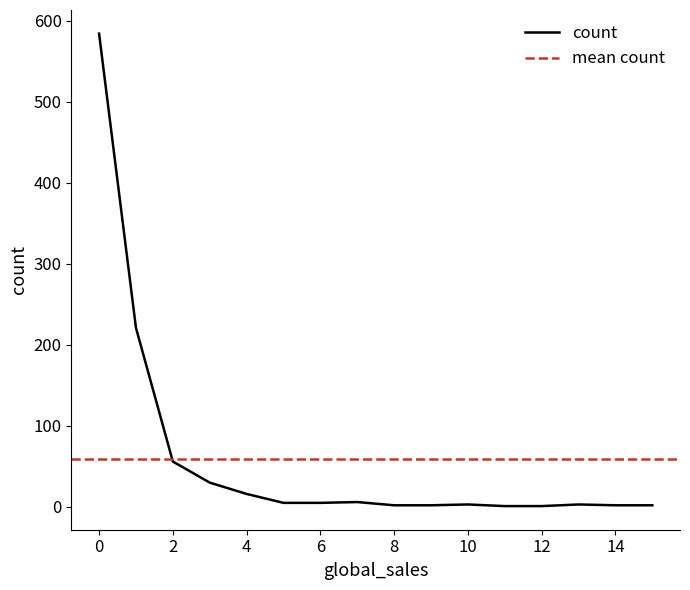

What value does the data have at 7?

6